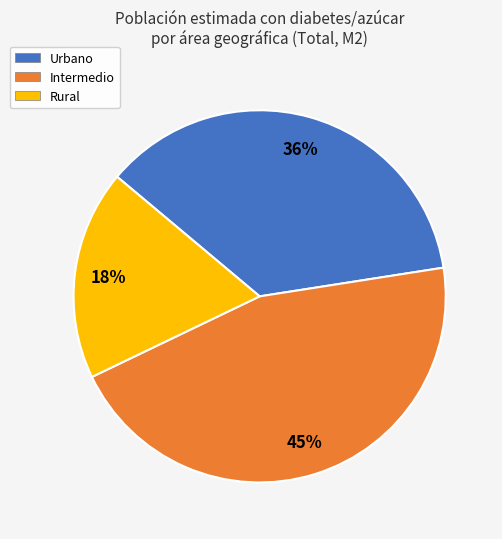

To the nearest percent, what percentage of the pie is Urbano?

36%